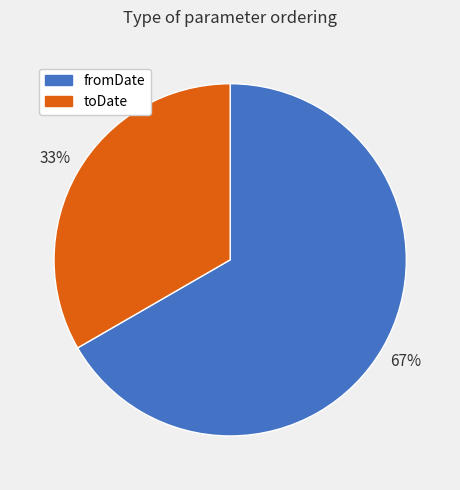

Rank the categories by value from lowest to highest.

toDate, fromDate